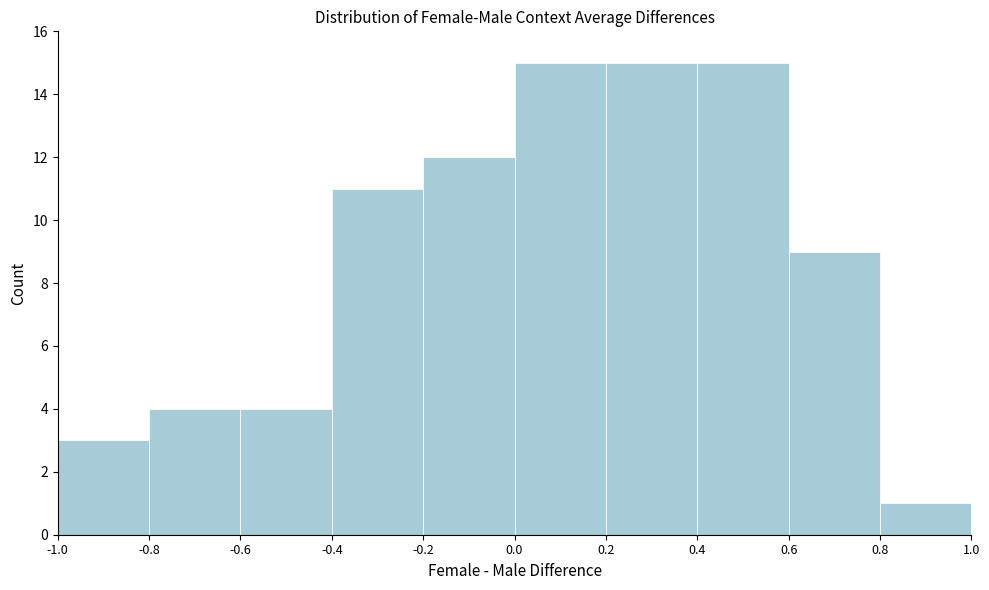

Reading left to right, list every bar in this chart as the range it spans on the x-axis followed by its height. The values are not printed on the chart, so give them approximately, as read against the axis.

-1.0 to -0.8: 3
-0.8 to -0.6: 4
-0.6 to -0.4: 4
-0.4 to -0.2: 11
-0.2 to 0.0: 12
0.0 to 0.2: 15
0.2 to 0.4: 15
0.4 to 0.6: 15
0.6 to 0.8: 9
0.8 to 1.0: 1